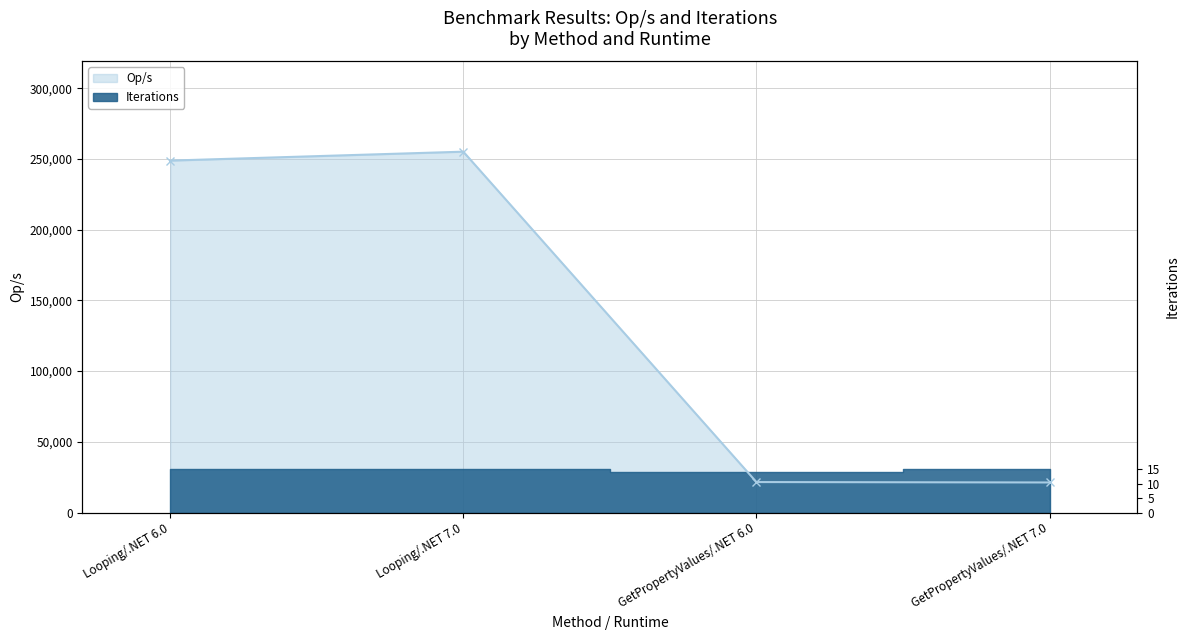

Which has a higher value, Looping/.NET 7.0 or GetPropertyValues/.NET 6.0?

Looping/.NET 7.0